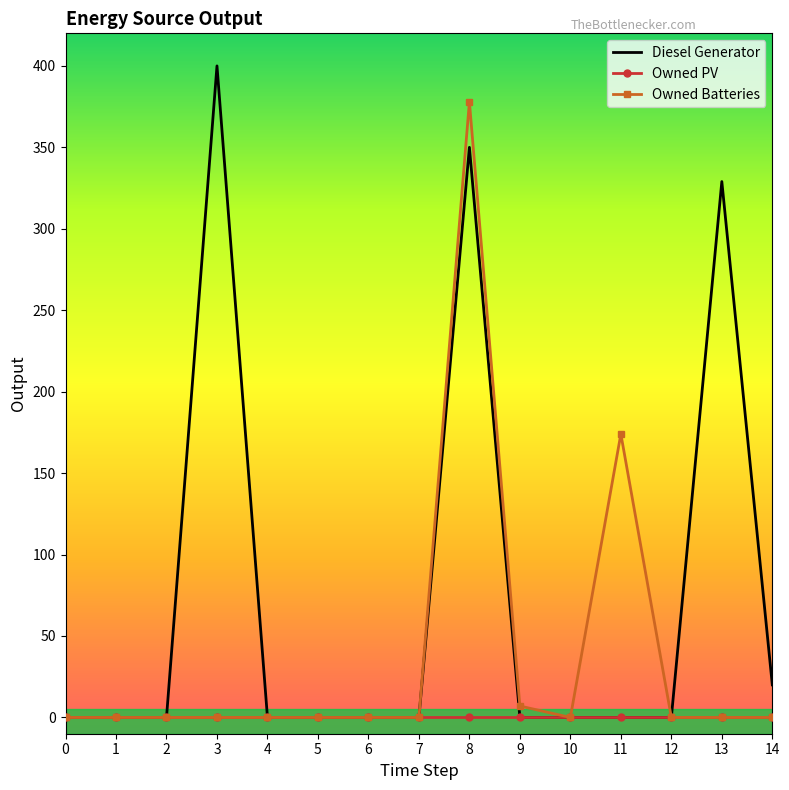

Which series changed the most between 8 and 11?

Diesel Generator